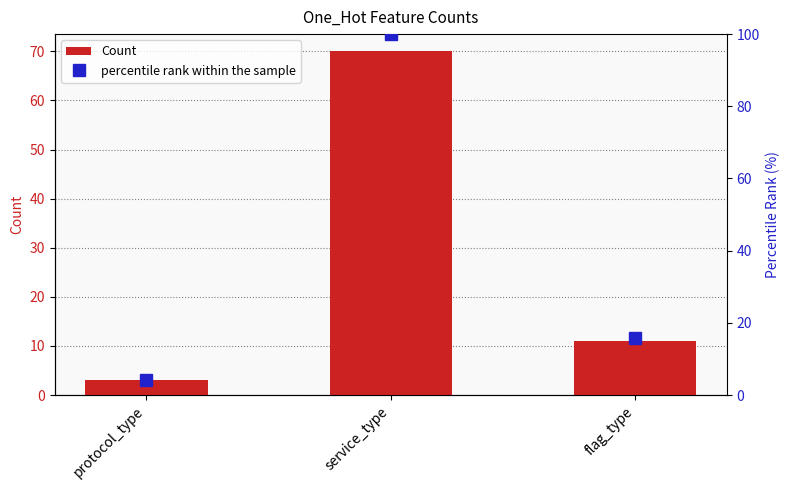

What is the total value across all series at protocol_type?

7.3